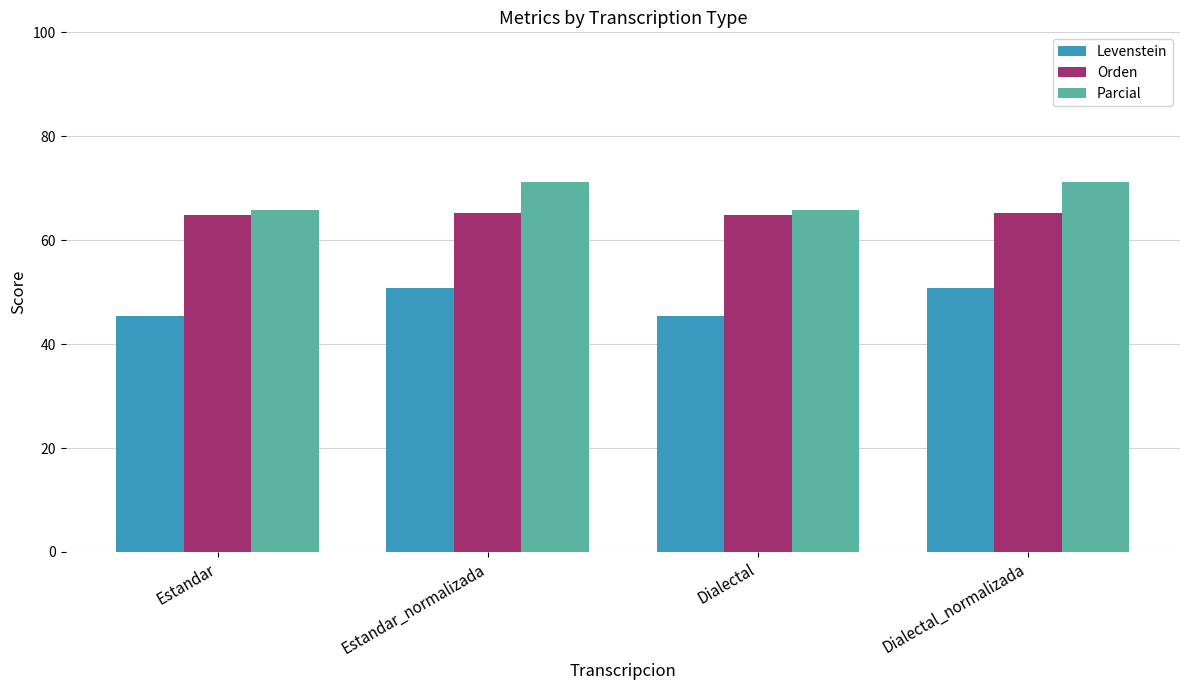

What is the highest value of the Parcial series?

71.2